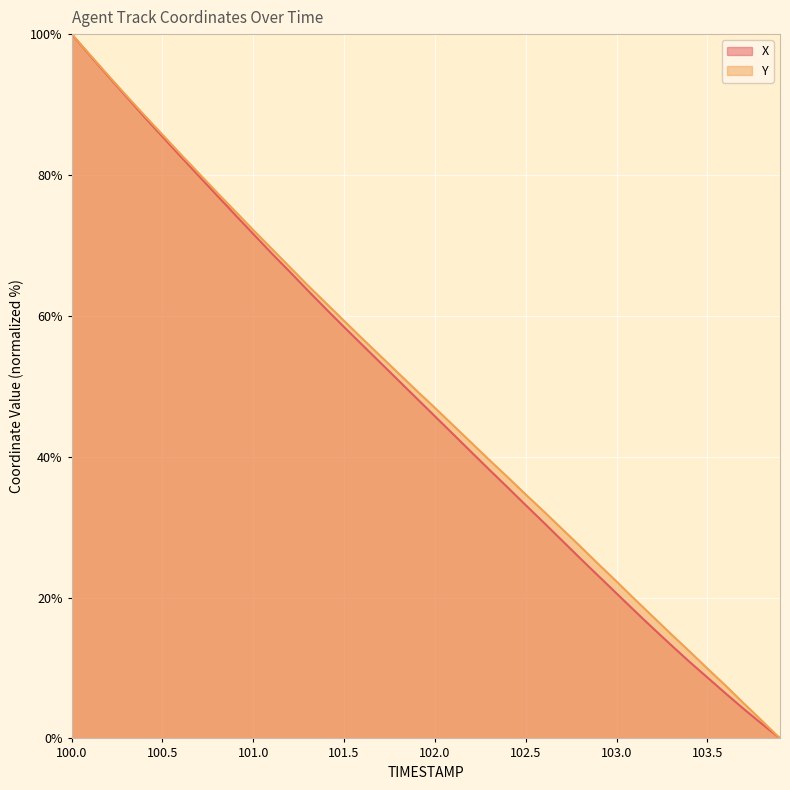

True or false: Y has more than 2 points higher than both neighbors.

False